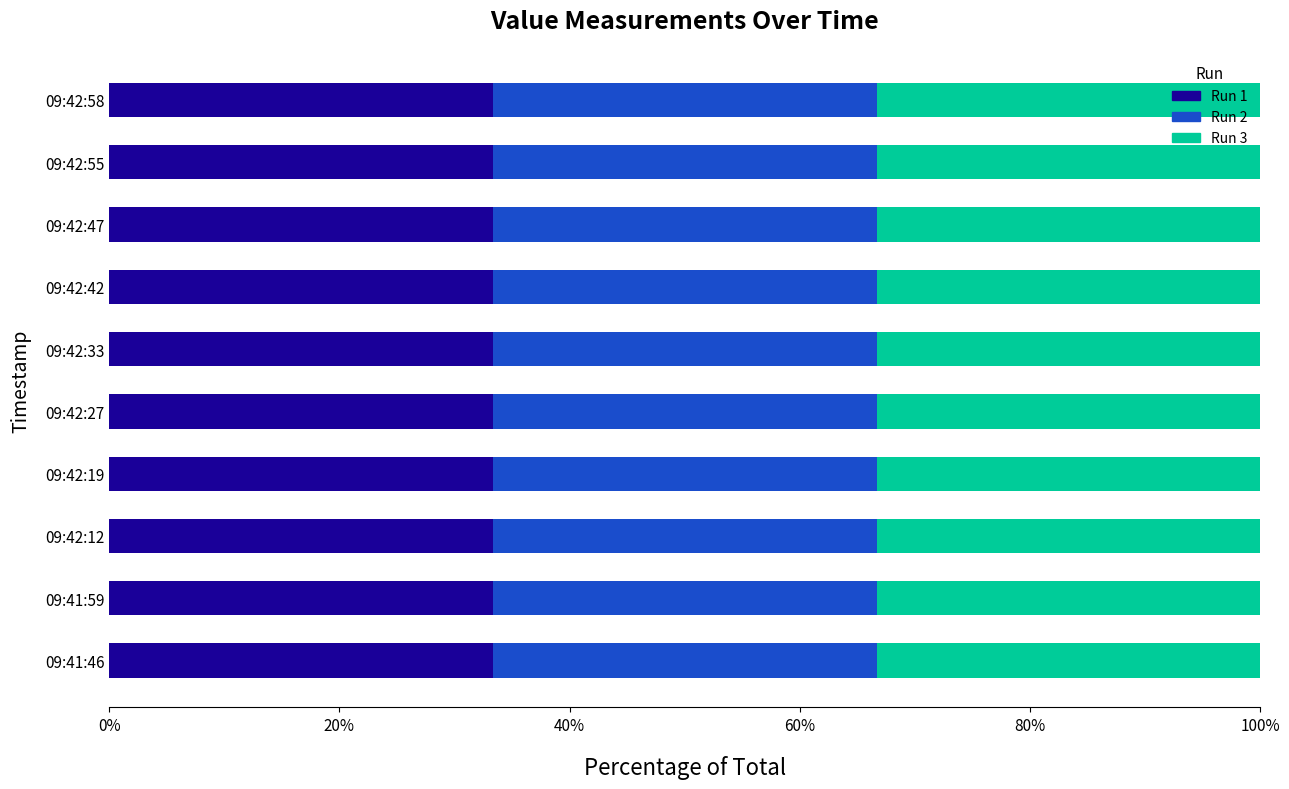

Reading left to right, transcribe all the data shown in this chart.

Run 1: 8.7	10.1	9.4	9.3	10.2	9.2	8.3	9.2	9.8	9.7
Run 2: 8.7	10.1	9.4	9.3	10.2	9.2	8.3	9.2	9.8	9.7
Run 3: 8.7	10.1	9.4	9.3	10.2	9.2	8.3	9.2	9.8	9.7